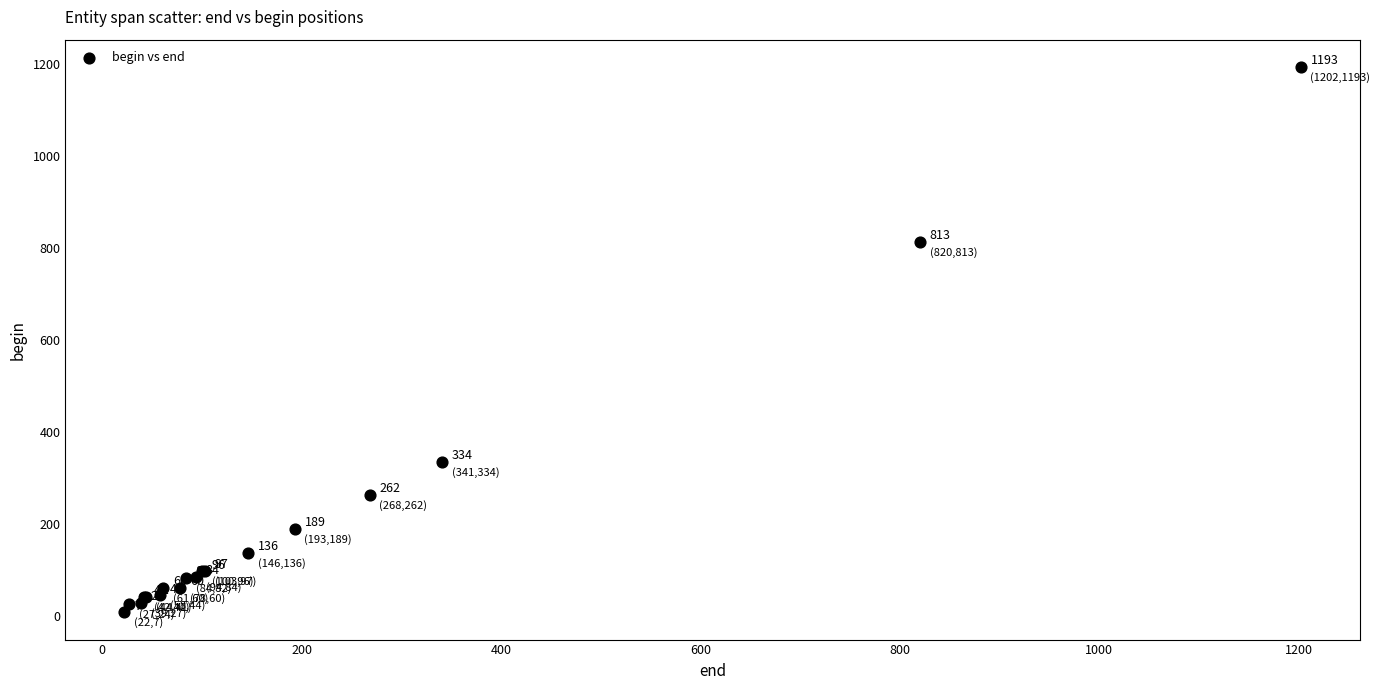

What Y value in the scatter plot is closest to 600?

813